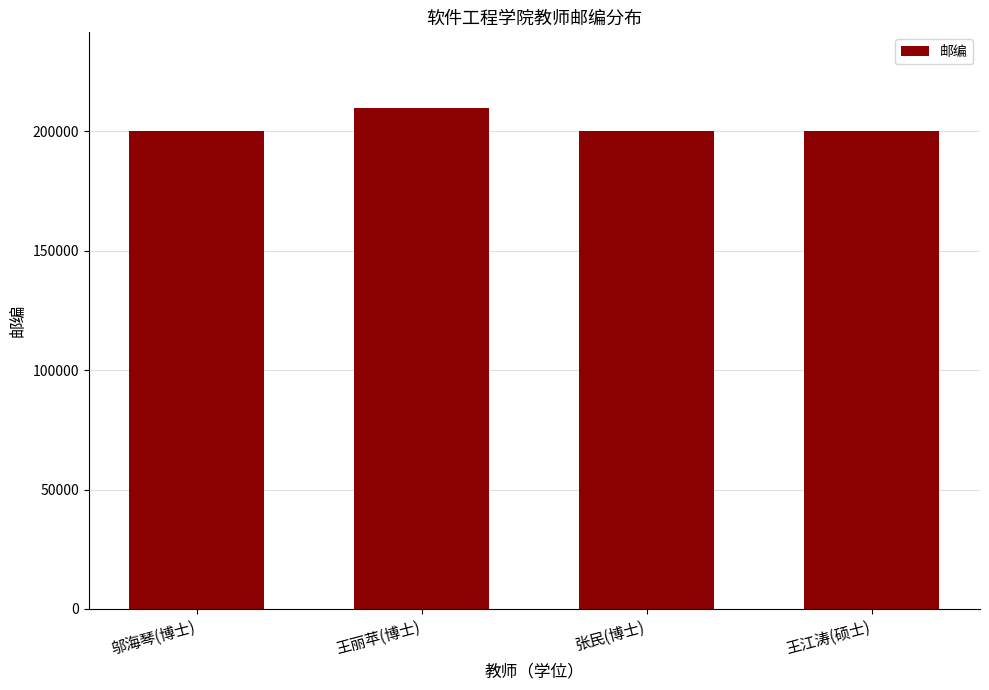

True or false: the data shows 41501 at 邬海琴(博士).

False